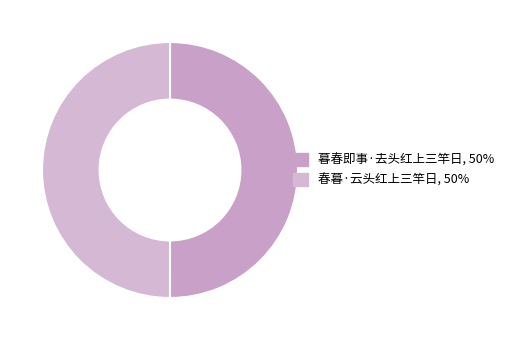

How many slices are in this pie chart?

2